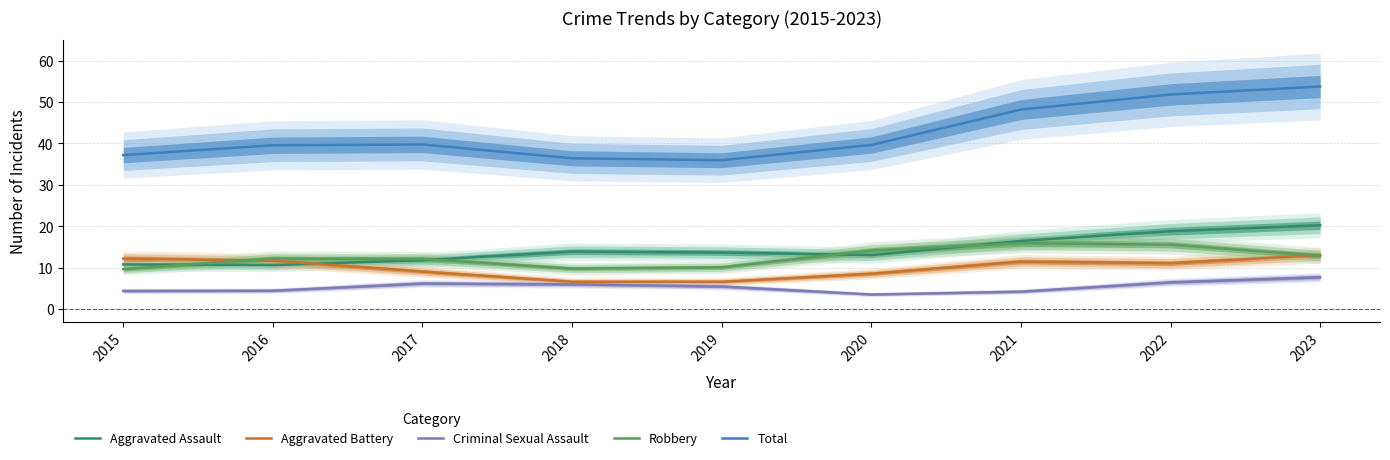

What is the difference between the Robbery values at 2015 and 2019?

1